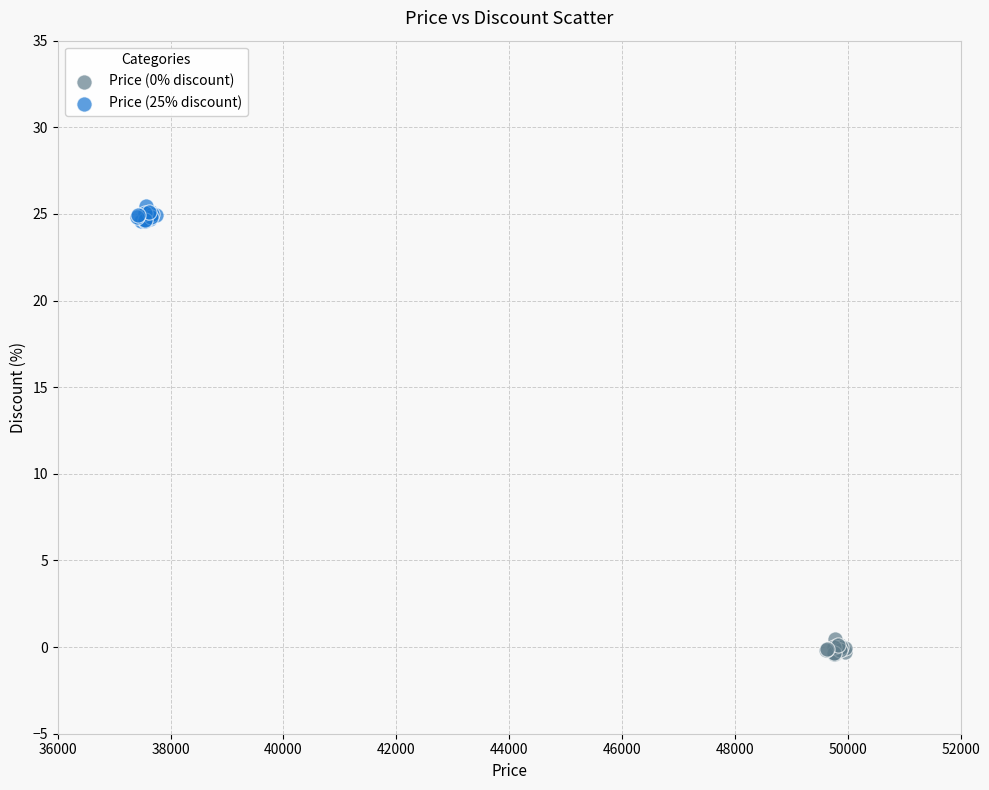

Which series reaches the maximum Y coordinate?

Price (25% discount)